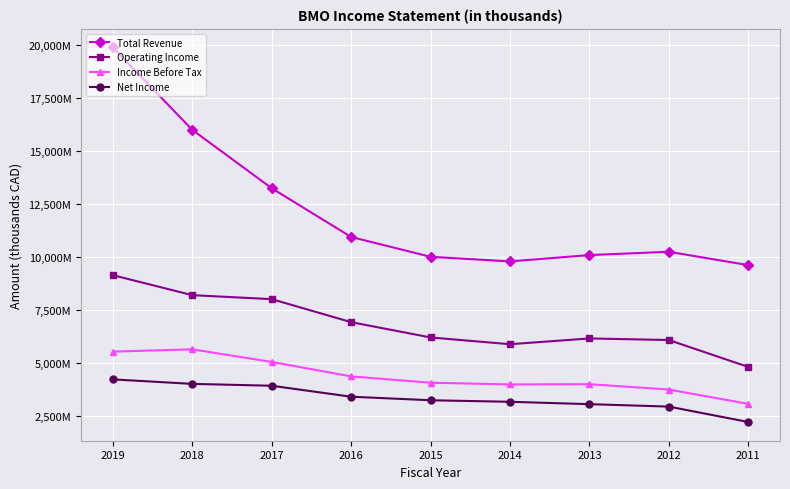

Which category has the lowest value in the Income Before Tax series?

2011